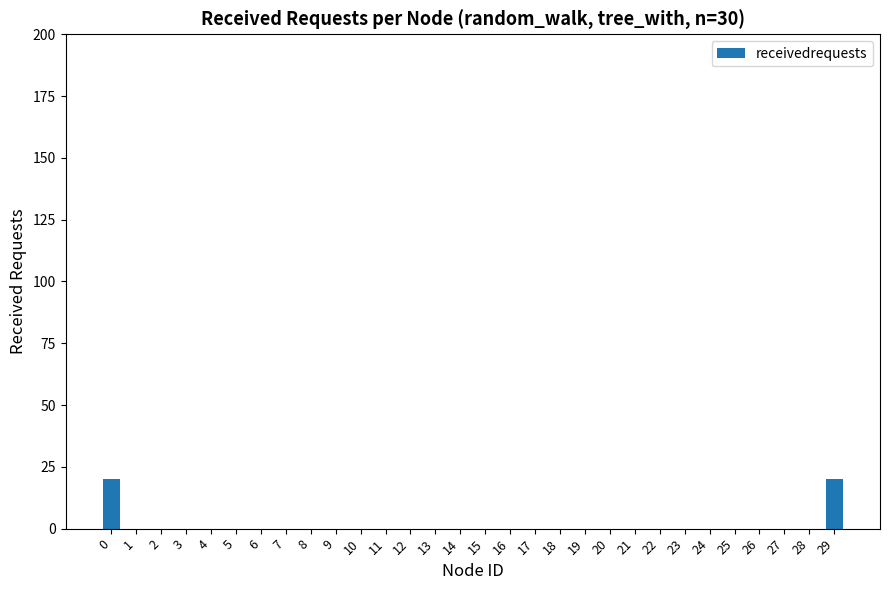

Is it true that the value at 5 is 6?

False